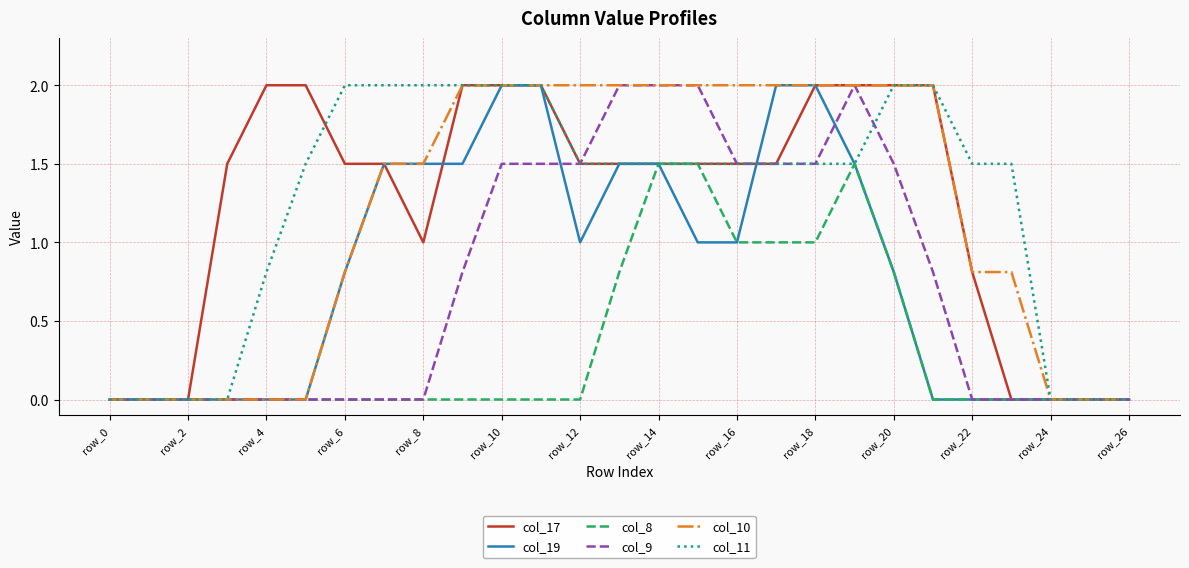

What is the highest value of the col_19 series?

2.0